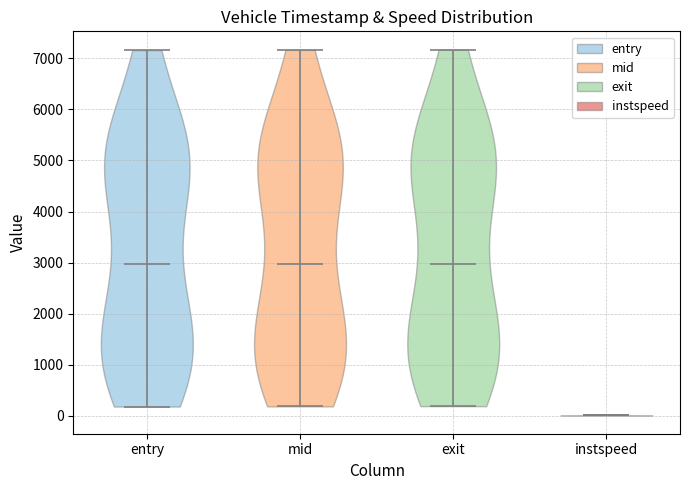

What is the lowest point the violin for mid reaches on the y-axis? The values are not printed on the chart, so give them approximately, as read against the axis.

200